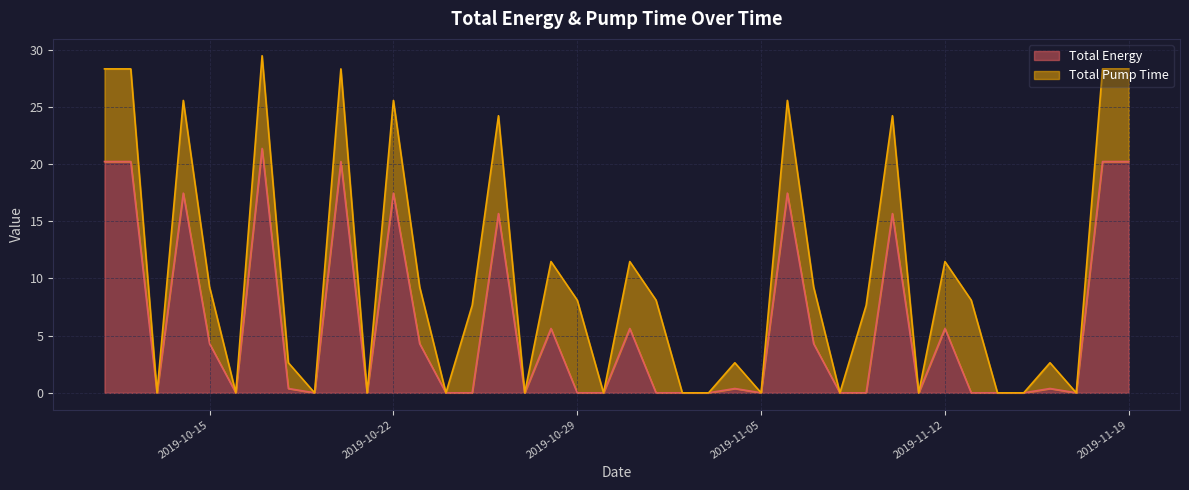

Is it true that the value at 2019-10-18 is 0.4?

True